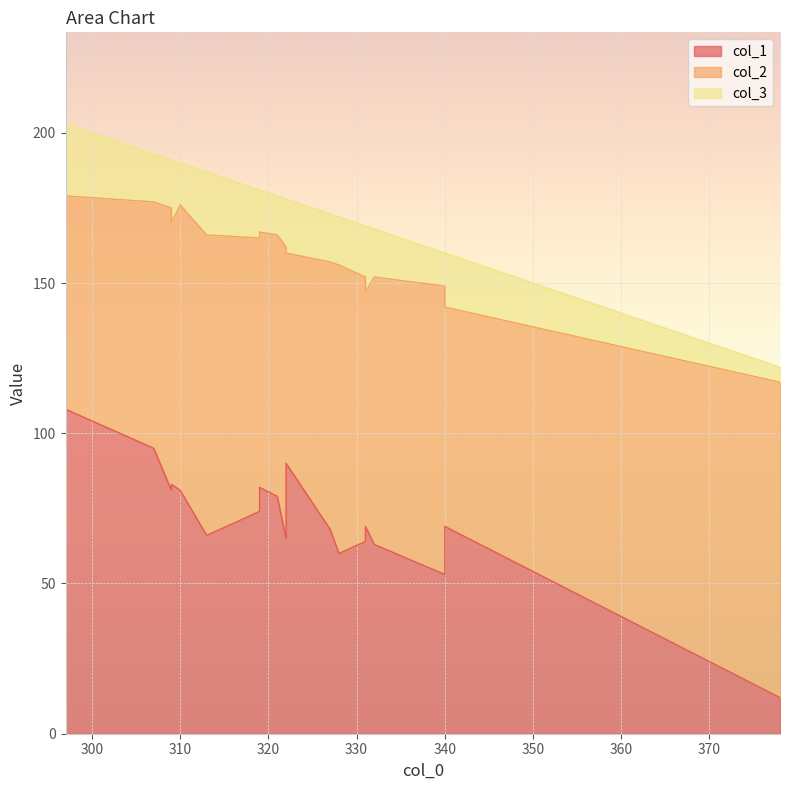

How many categories are shown in the chart?

20